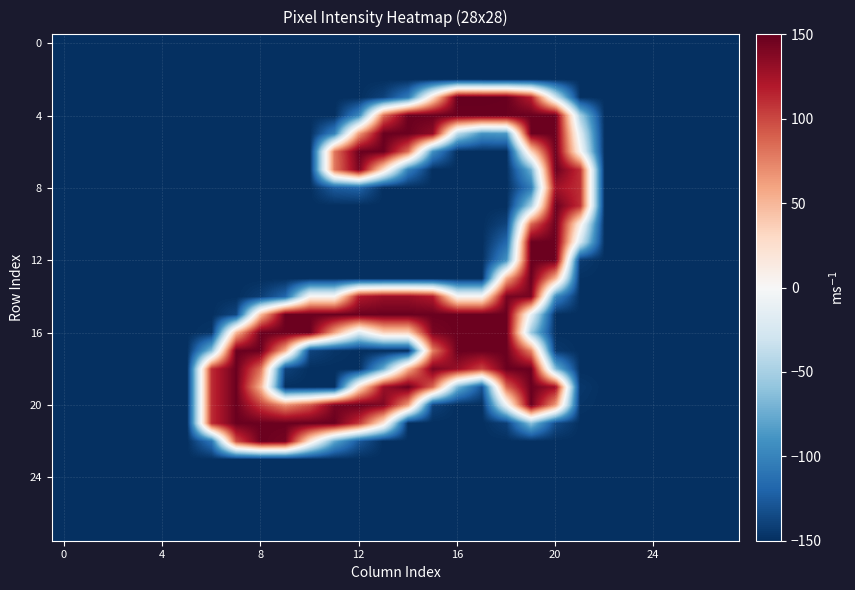

At which category is the sum across all series the highest?

19